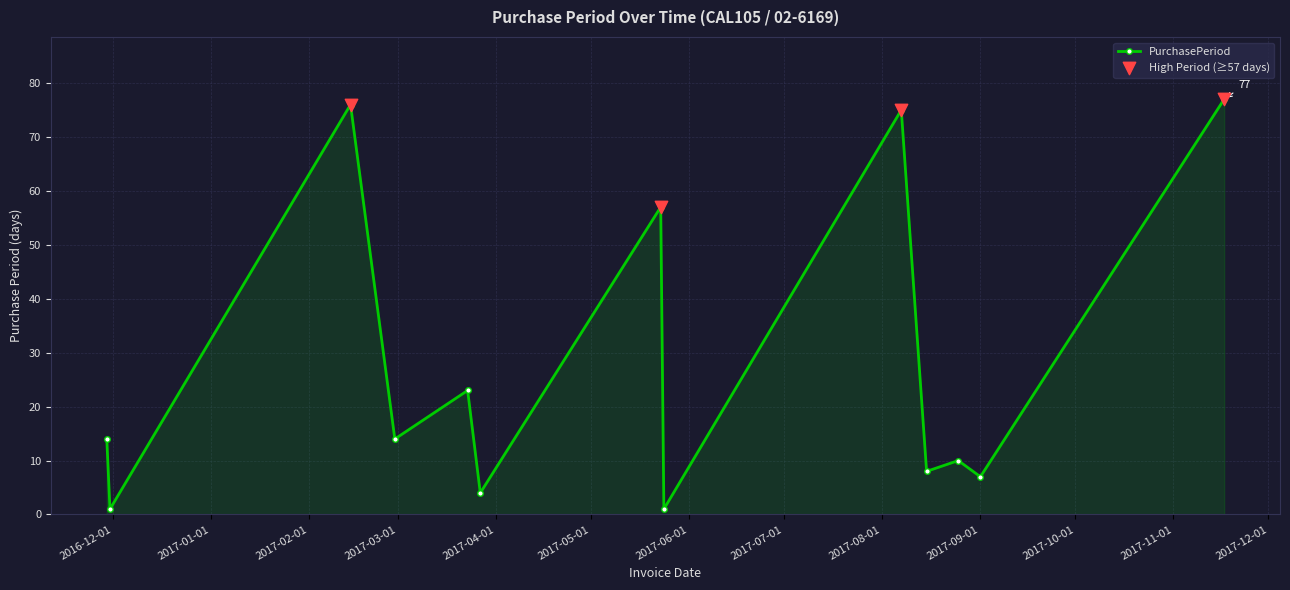

What is the difference between the maximum and minimum values?

76